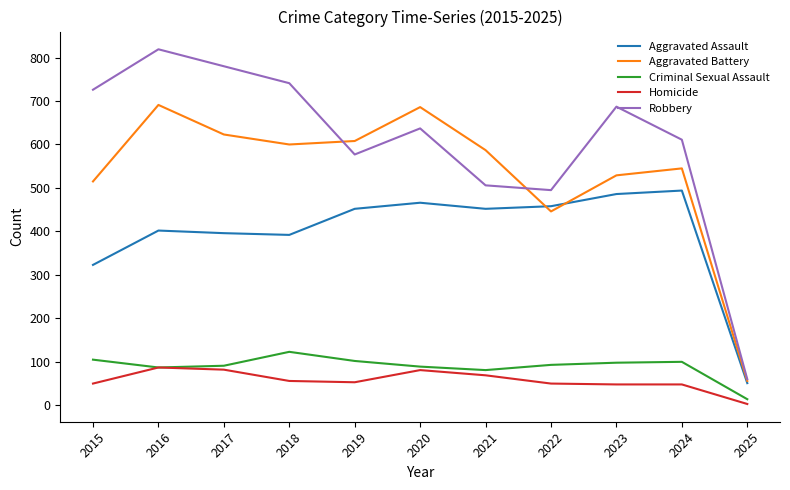

True or false: Aggravated Battery and Criminal Sexual Assault intersect in this chart.

False